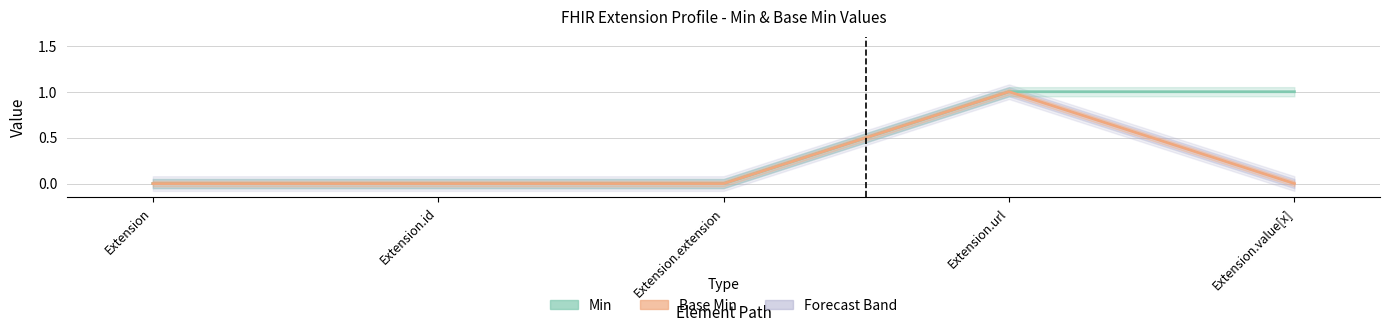

Reading left to right, what are all the values shown in this chart?

Min: Extension=0	Extension.id=0	Extension.extension=0	Extension.url=1	Extension.value[x]=1
Base Min: Extension=0	Extension.id=0	Extension.extension=0	Extension.url=1	Extension.value[x]=0